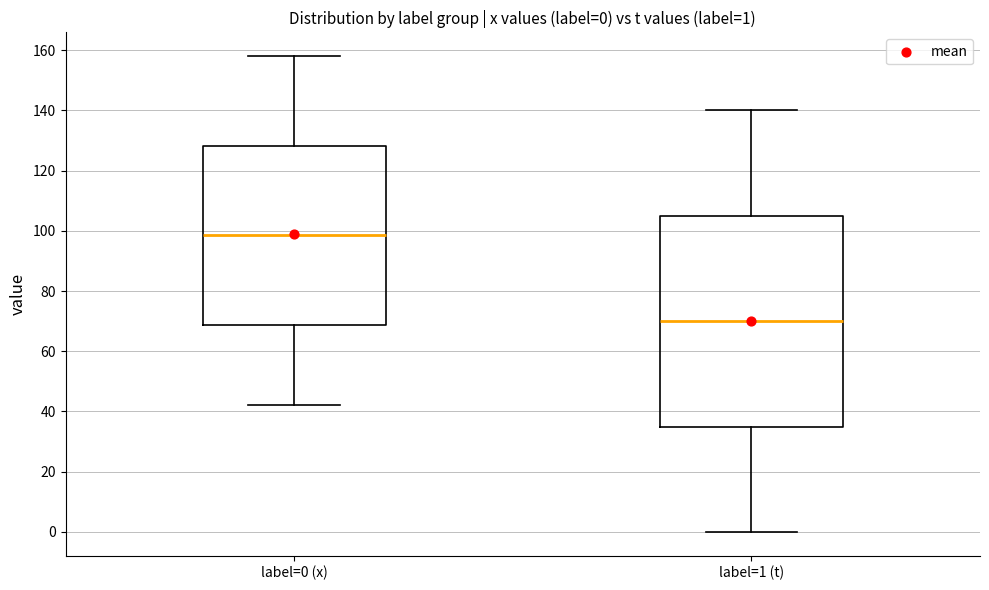

Which box is the tallest, from its lower edge to its upper edge?

label=1 (t)